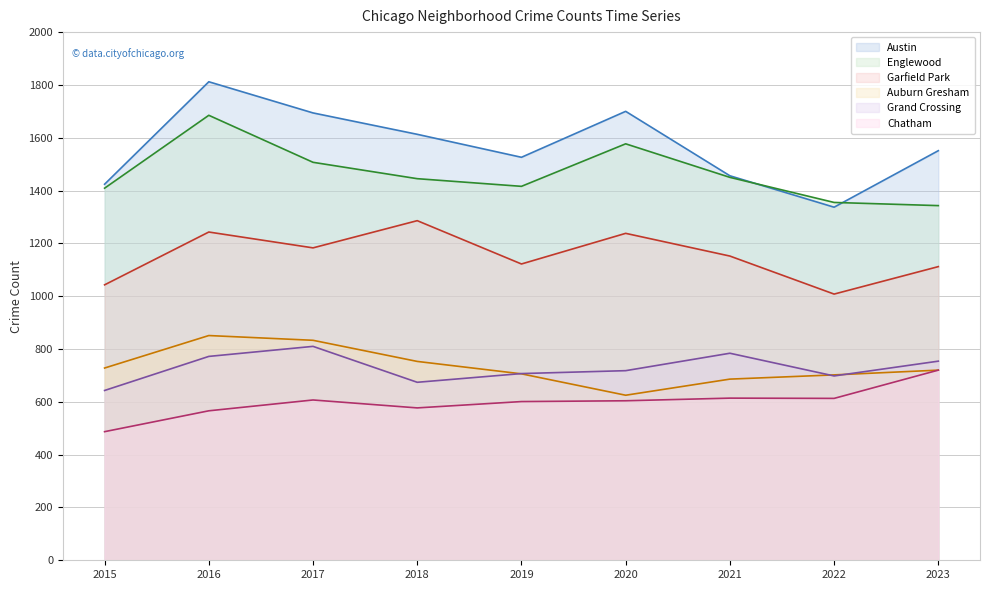

List the labels in order of Austin value, largest first.

2016, 2020, 2017, 2018, 2023, 2019, 2021, 2015, 2022